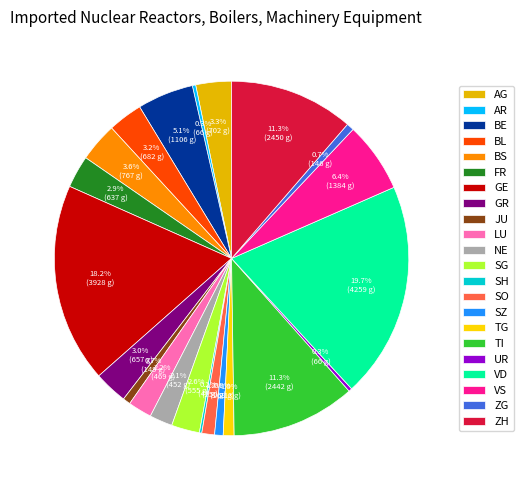

Rank the categories by value from lowest to highest.

SH, AR, UR, ZG, JU, SZ, TG, SO, NE, LU, SG, FR, GR, BL, AG, BS, BE, VS, TI, ZH, GE, VD